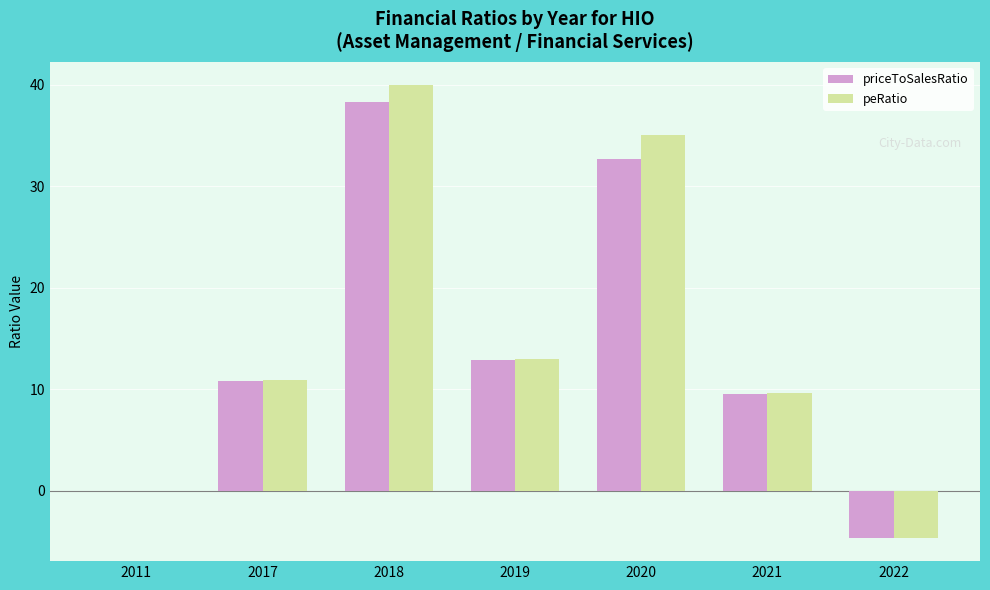

At which label does peRatio reach its peak?

2018